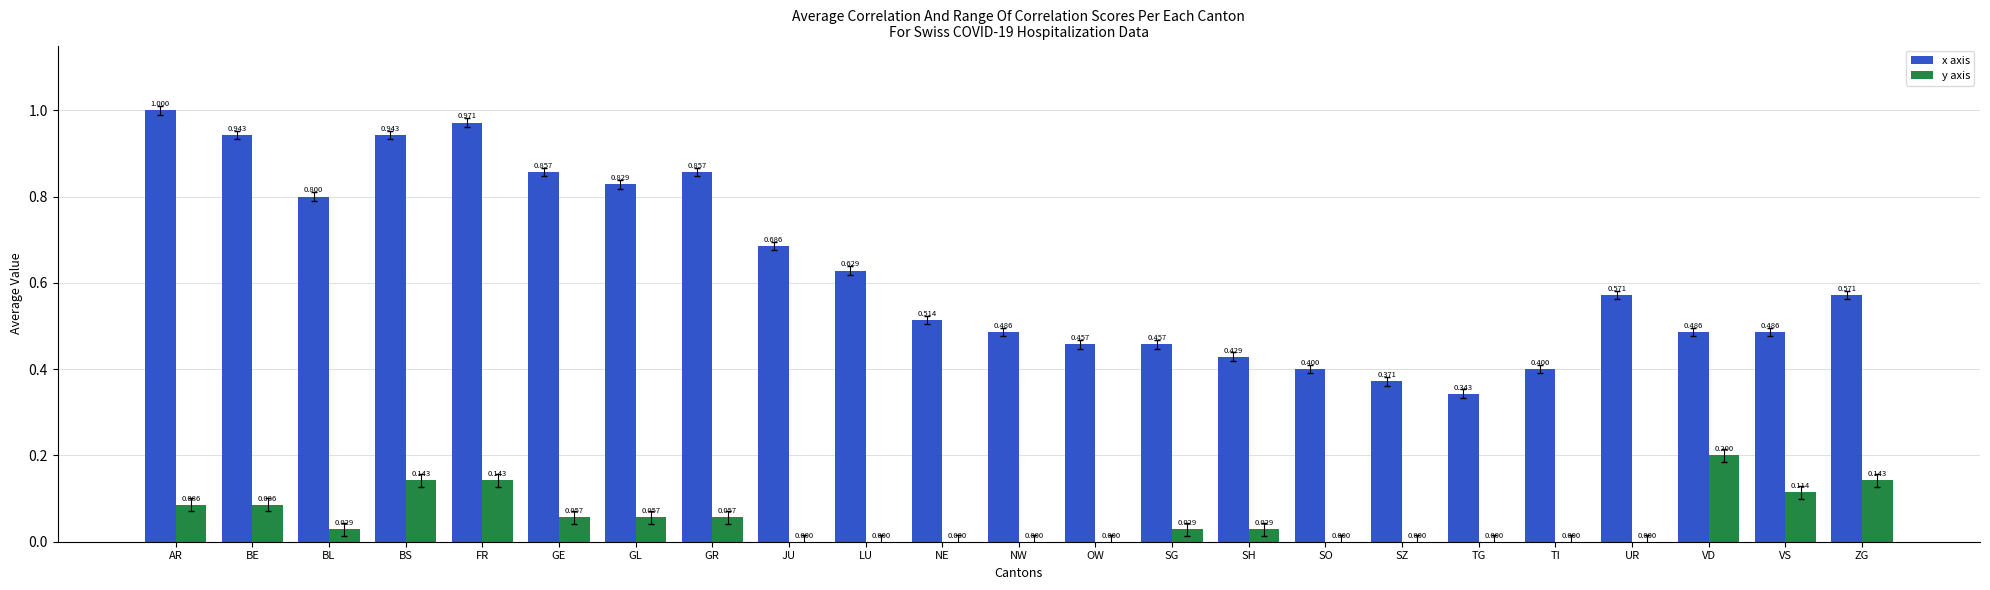

What is the highest value of the y axis series?

0.2